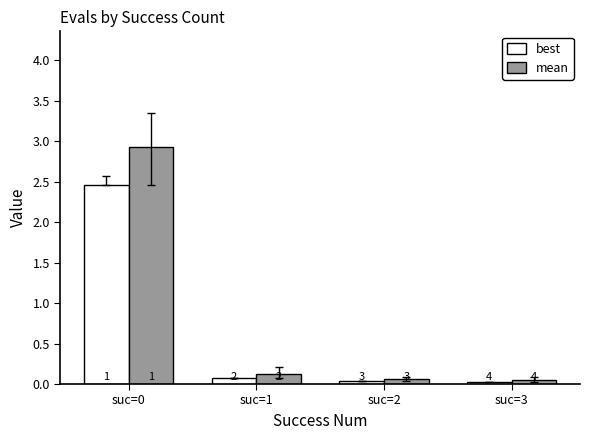

What is the total value across all series at suc=1?

0.2